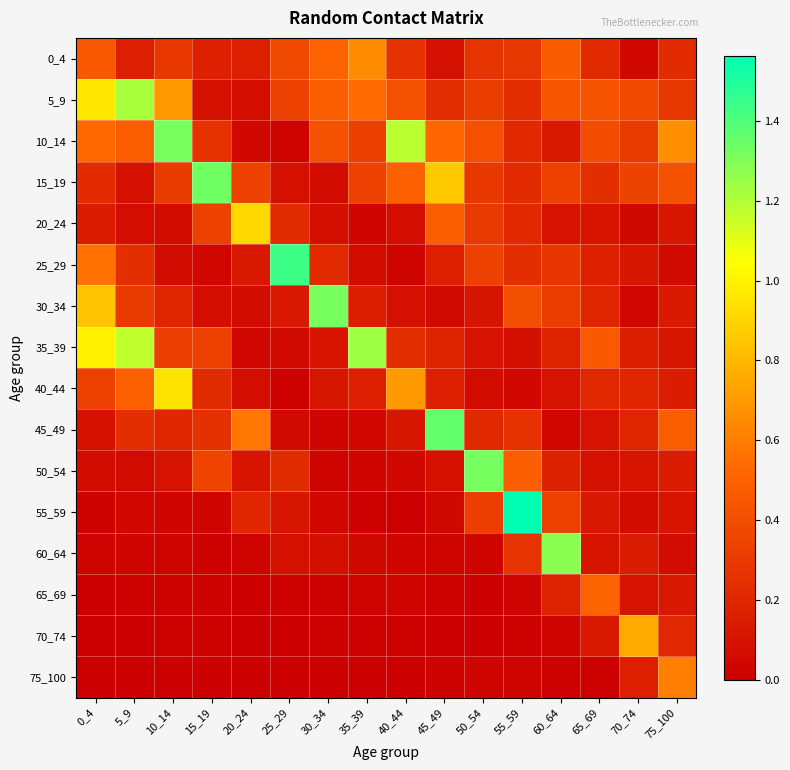

Count the number of categories in the chart.

16